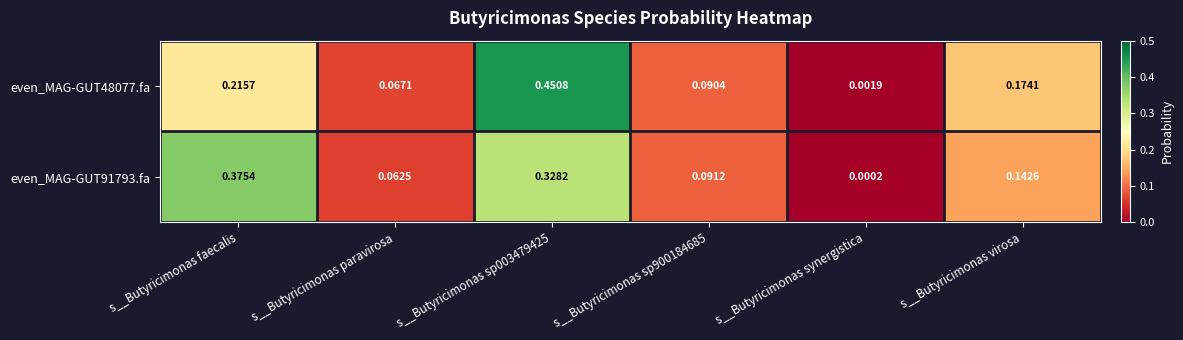

Is the value of even_MAG-GUT91793.fa at s__Butyricimonas virosa greater than the value of even_MAG-GUT48077.fa at s__Butyricimonas paravirosa?

Yes